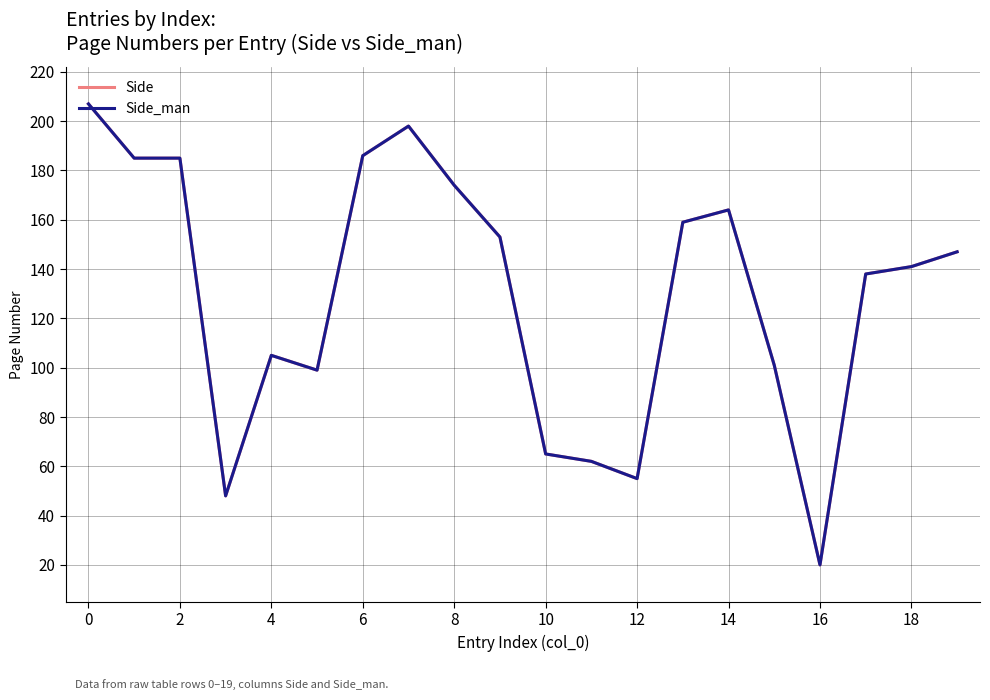

Does the chart have visible grid lines?

Yes